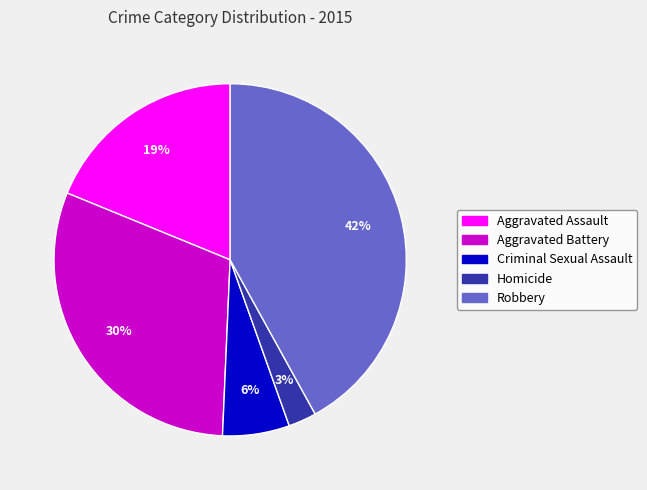

Is Criminal Sexual Assault the majority of the pie?

No